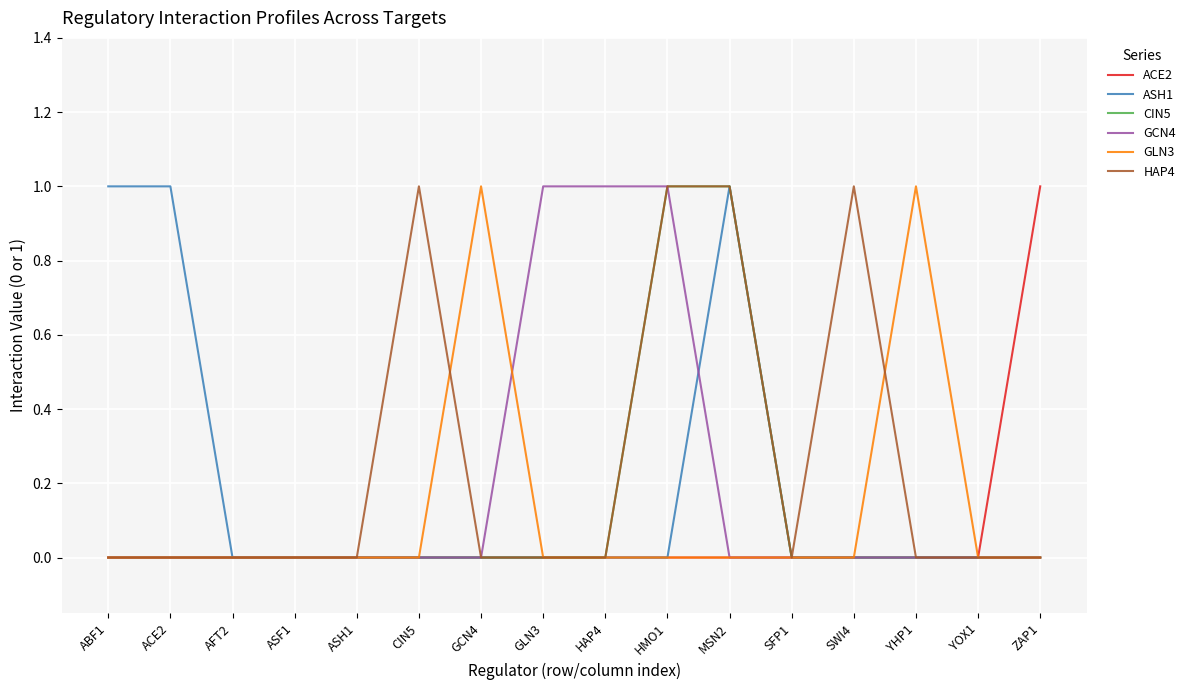

True or false: GCN4 has a value of 0 at SFP1.

True